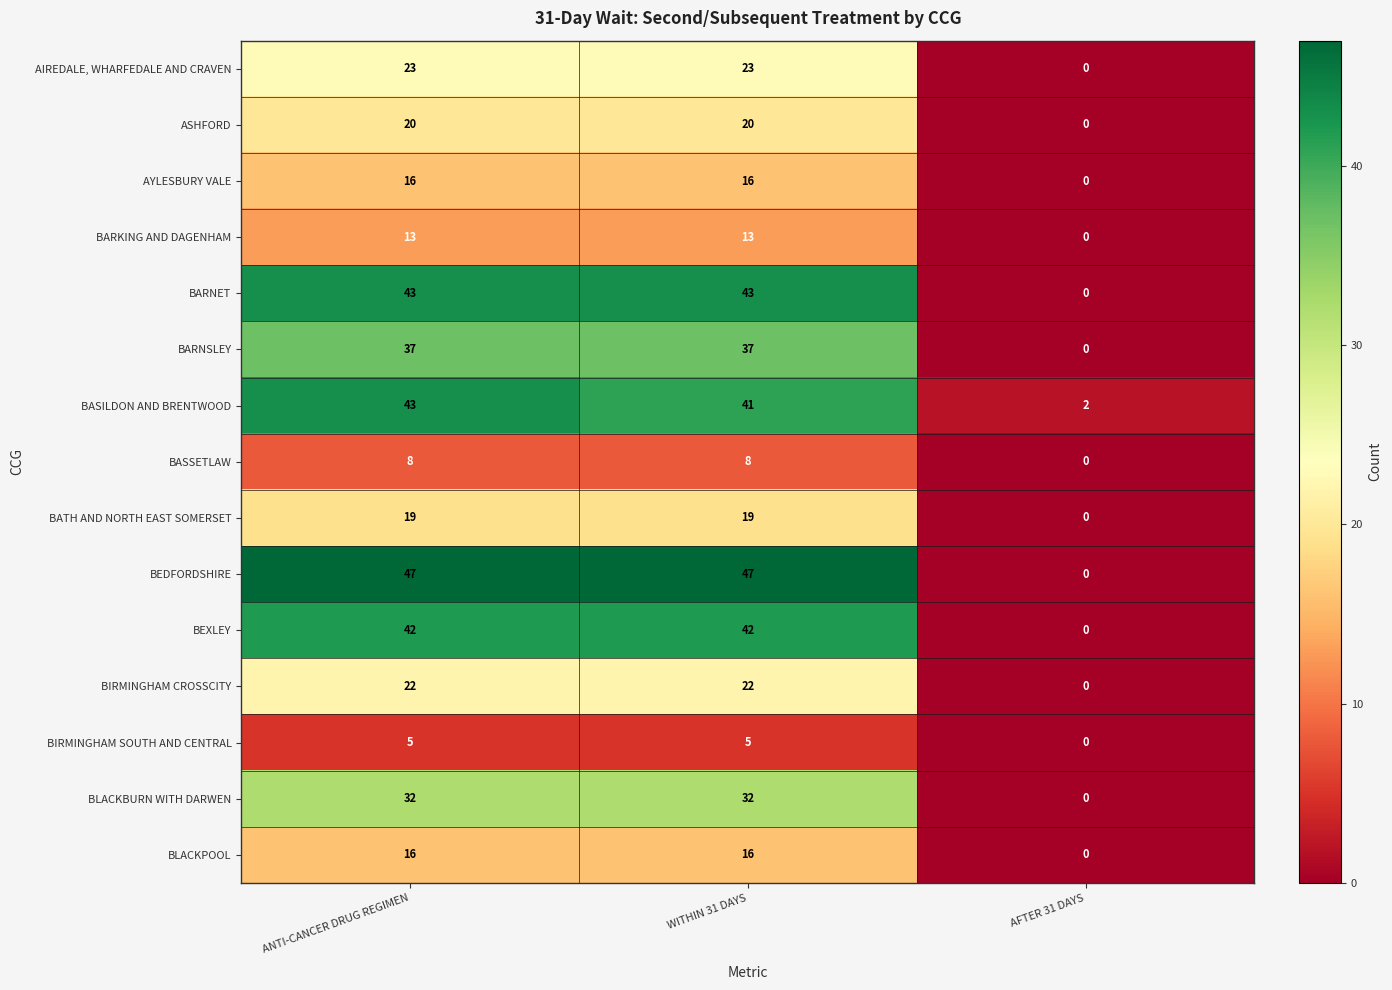

What is the spread (max minus min) of values at WITHIN 31 DAYS?

42